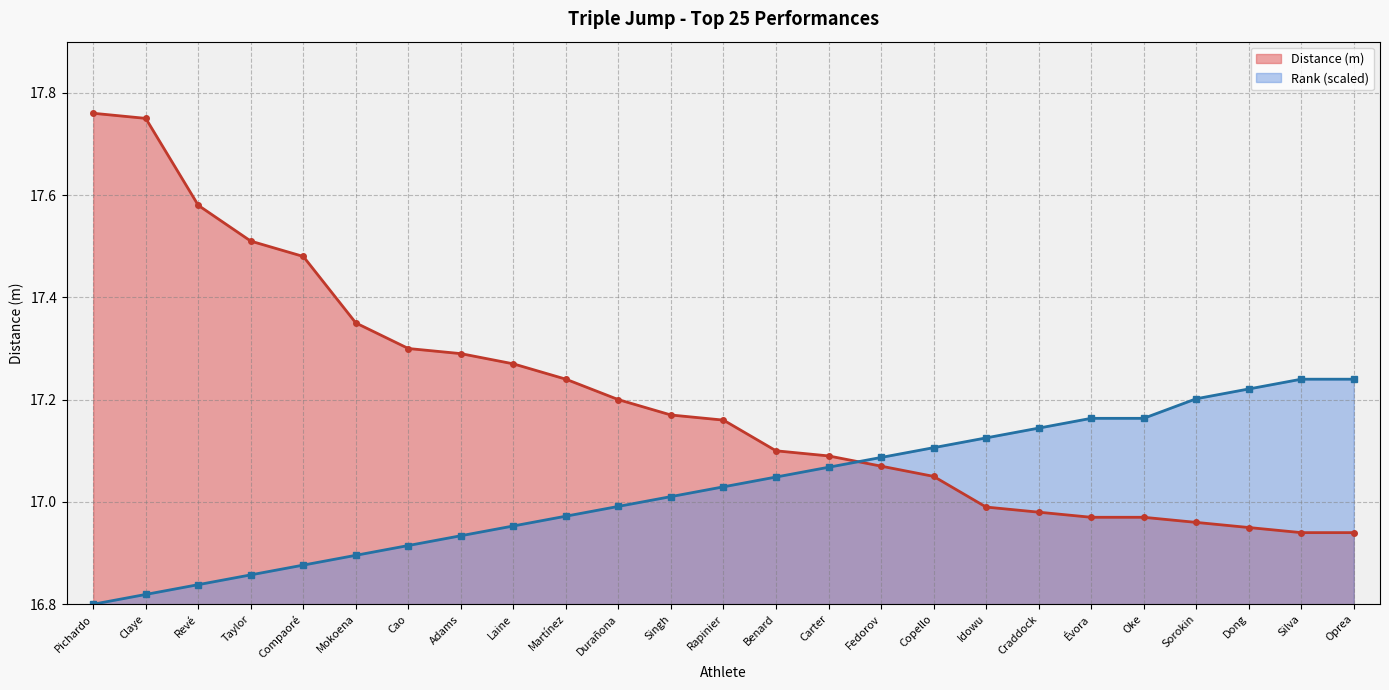

True or false: Rank and Distance (m) intersect in this chart.

True